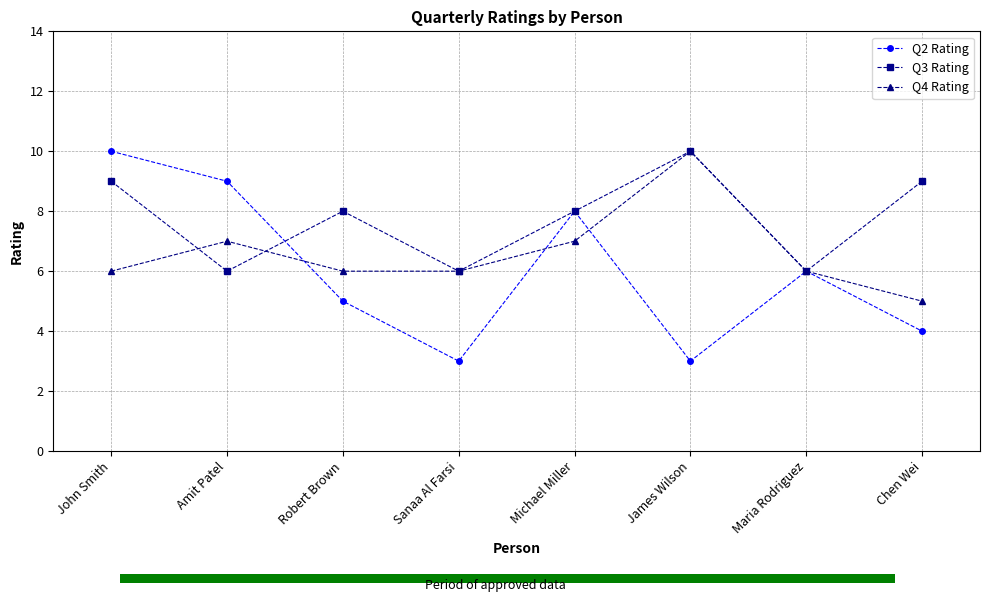

What is the difference between the maximum and minimum values in the Q2 Rating series?

7